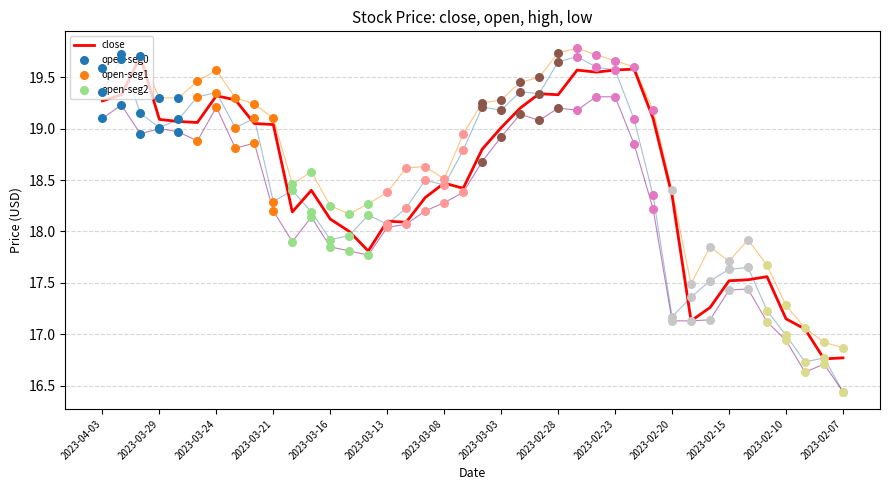

What is the maximum value shown in the chart?

19.8